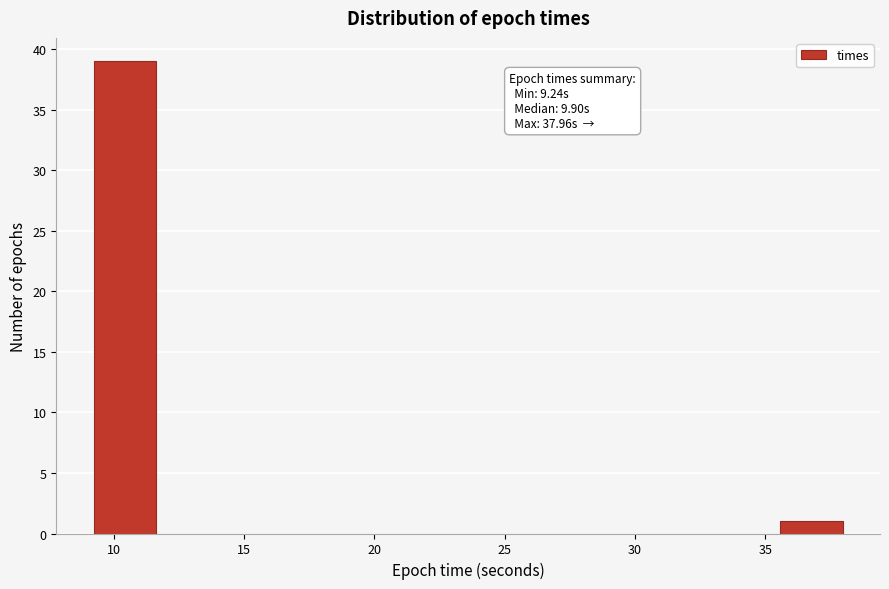

Which range on the x-axis has the tallest bar?

9.0 to 11.5